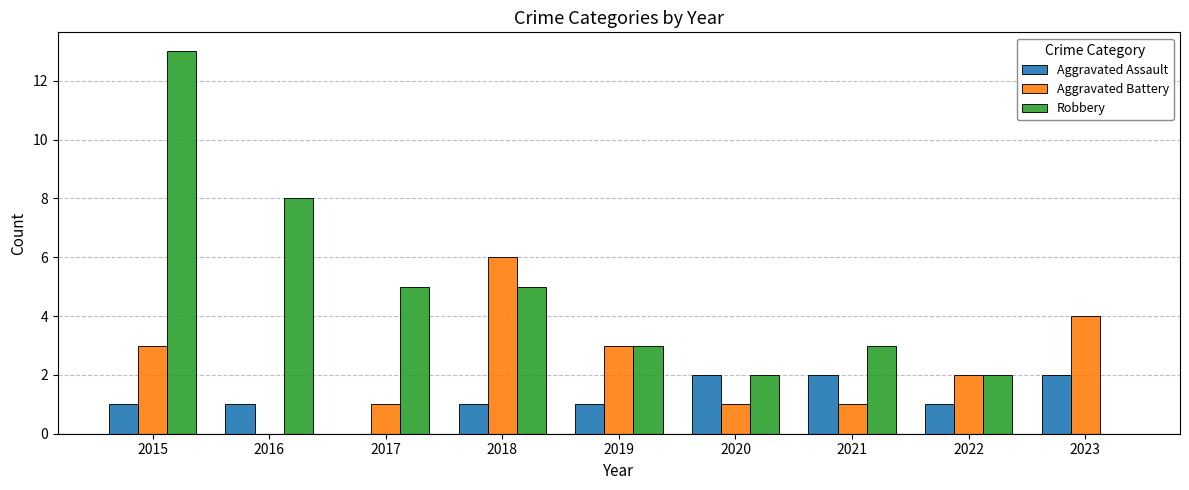

What is the sum of all Aggravated Battery values?

21